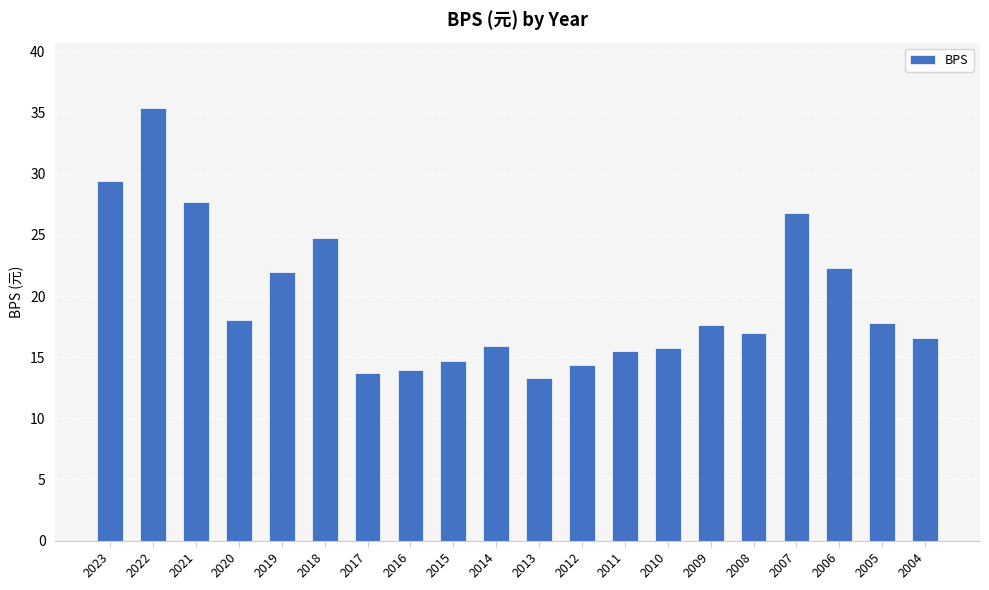

What is the sum of the values at 2007 and 2016?

40.8